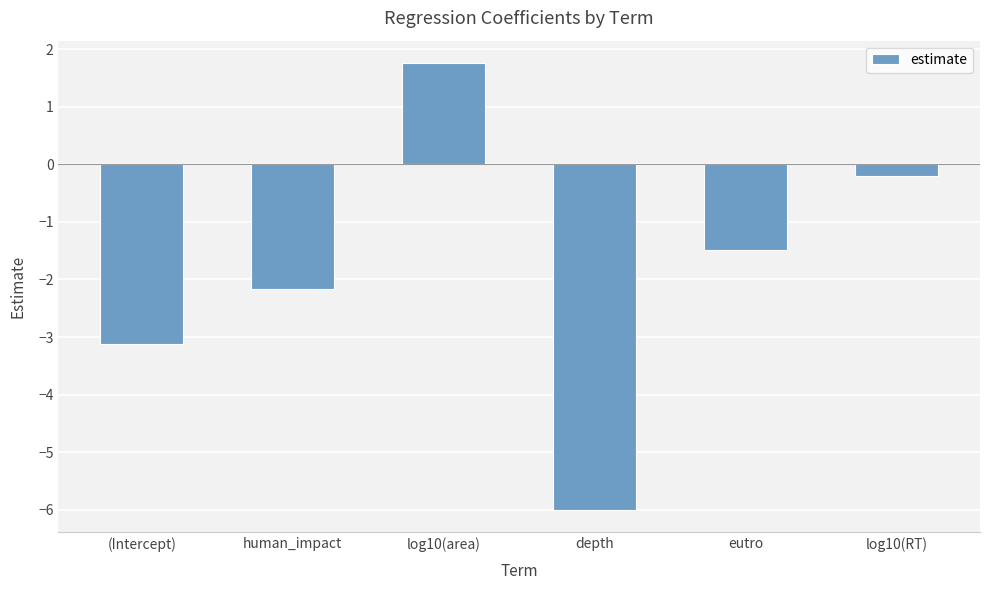

At which label does the data first exceed -1?

log10(area)